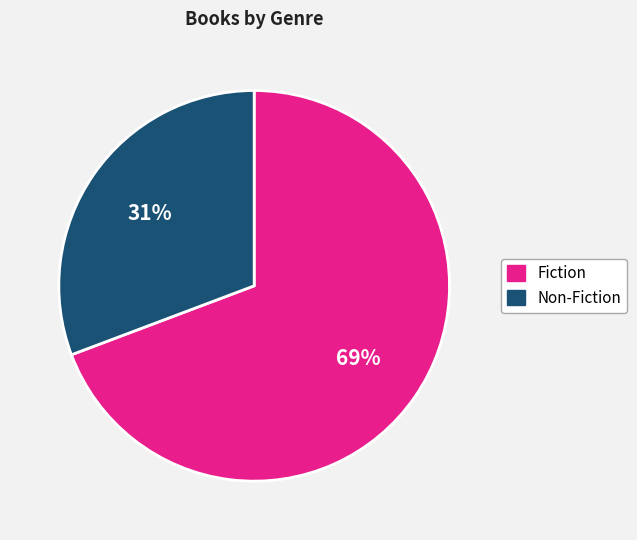

To the nearest percent, what is the combined percentage of Non-Fiction and Fiction?

100%